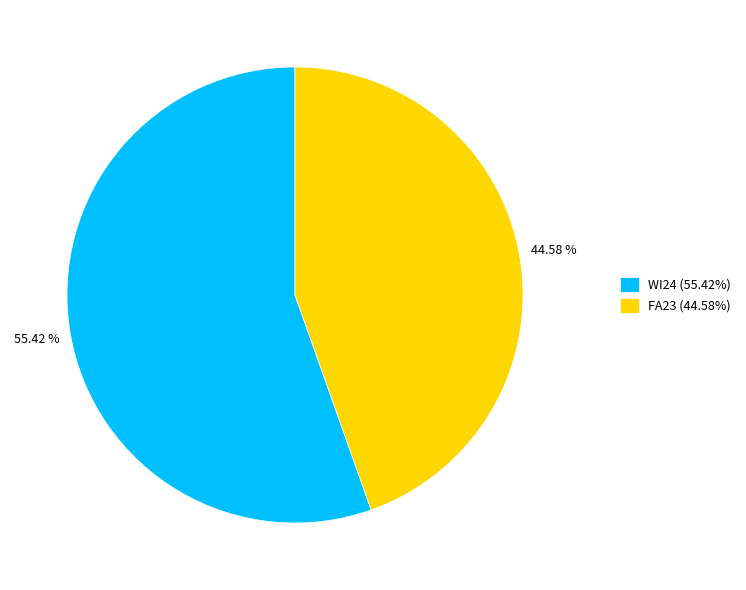

What percentage do WI24 and FA23 together represent?

100.0%